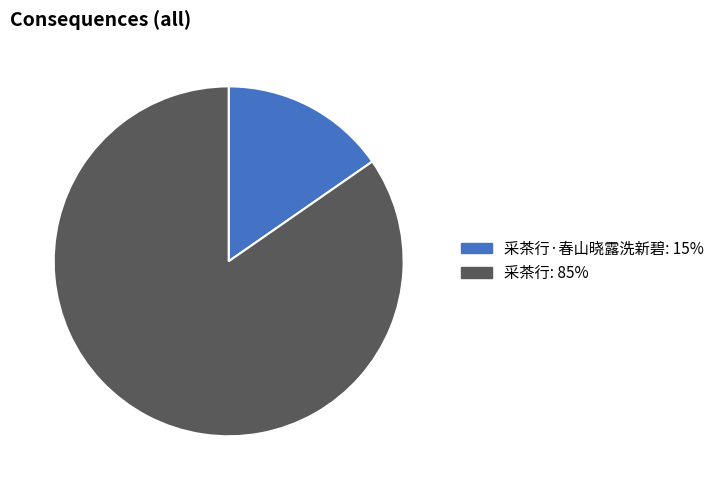

Does any single category account for the majority?

Yes